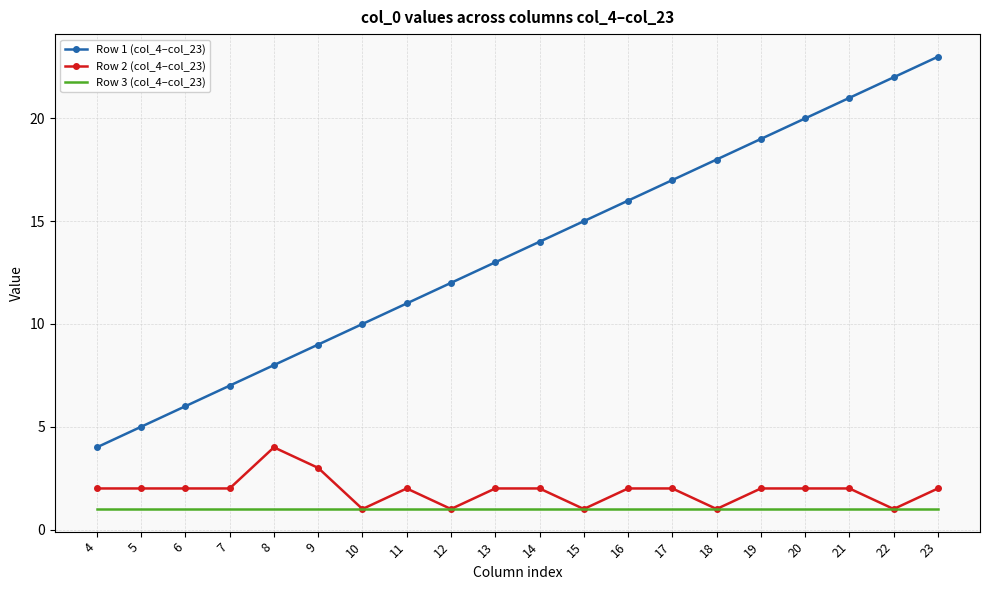

What is the spread (max minus min) of values at 6?

5